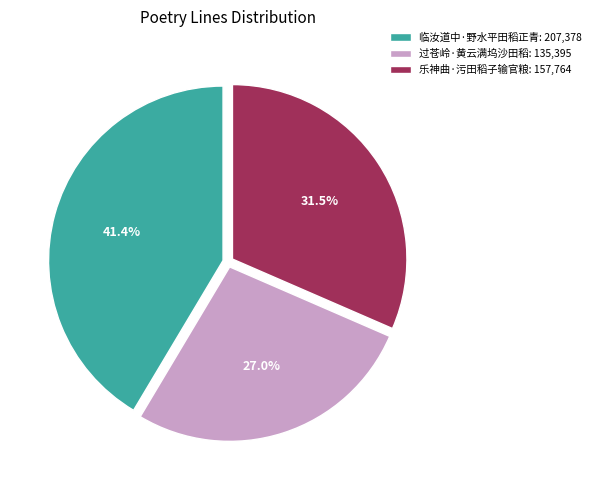

How many segments does this pie chart have?

3